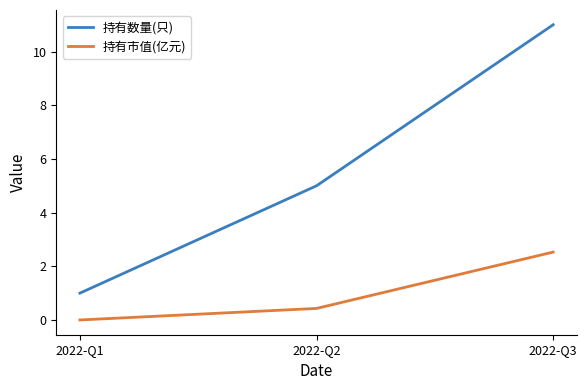

What is the average value of the 持有数量(只) series?

5.7